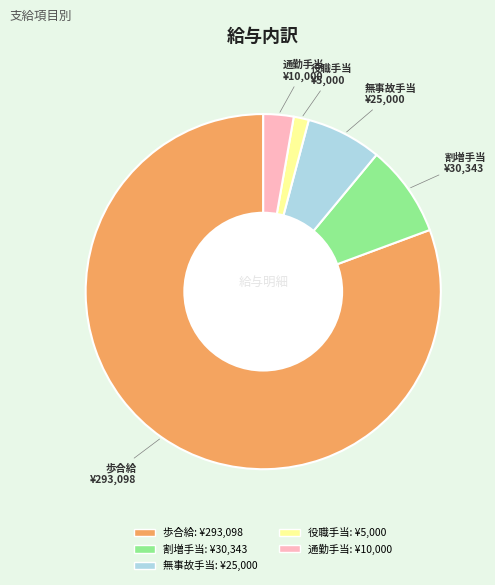

Does any single category account for the majority?

Yes